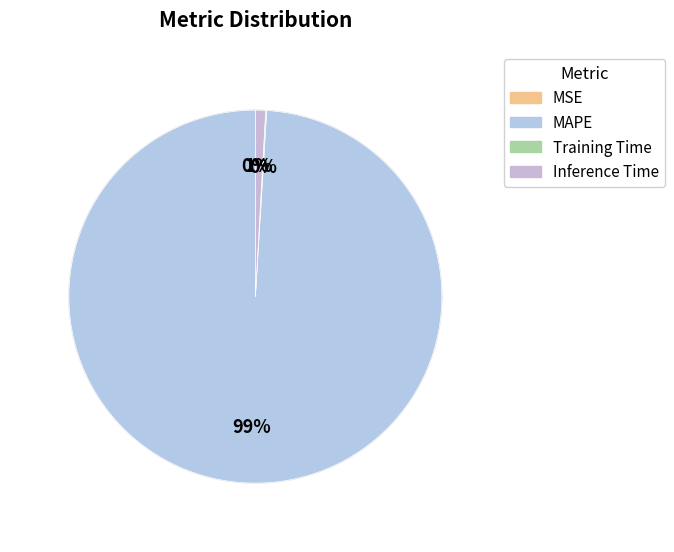

The MSE slice represents 6% of the pie. True or false?

False